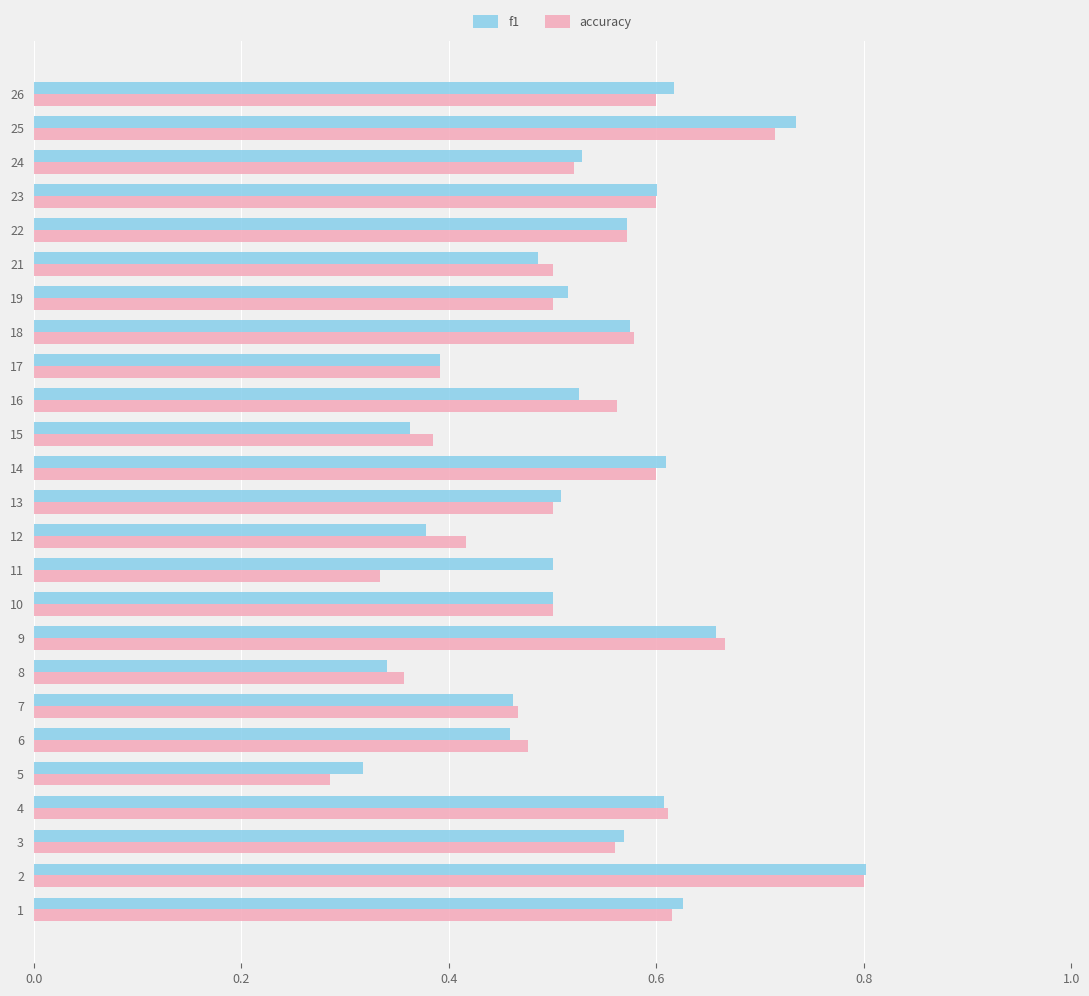

The accuracy series shows 0.9 at 21. True or false?

False